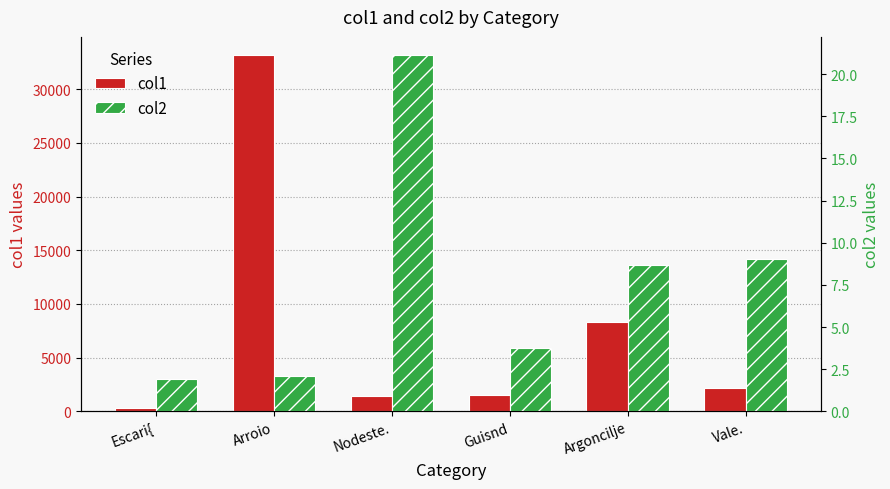

Does the chart contain stacked bars?

No